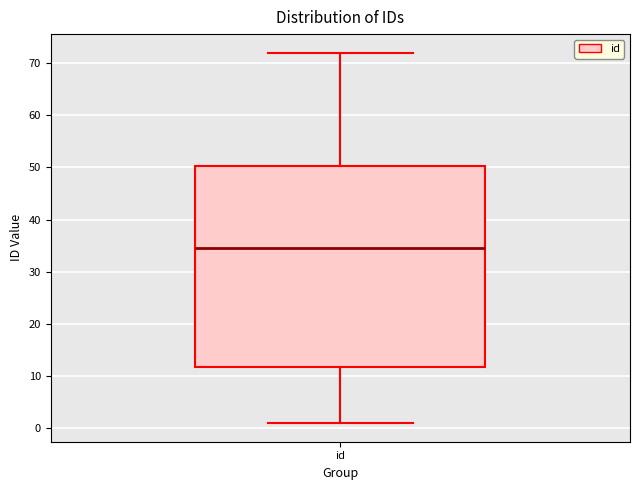

Where does the lower whisker of the box for id end on the y-axis? The values are not printed on the chart, so give them approximately, as read against the axis.

1